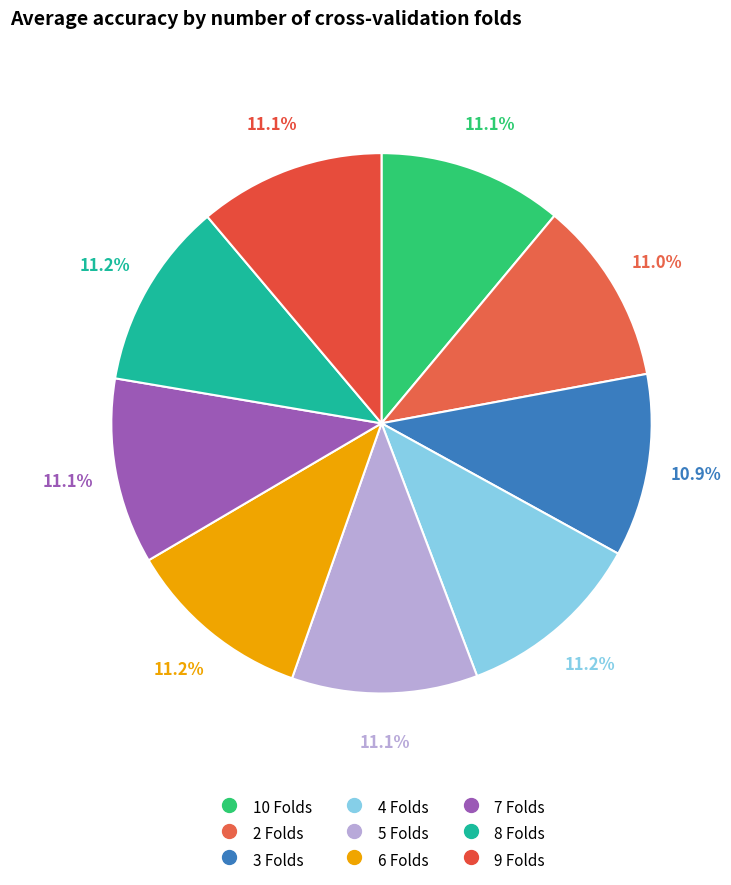

Count the number of slices in the pie.

9